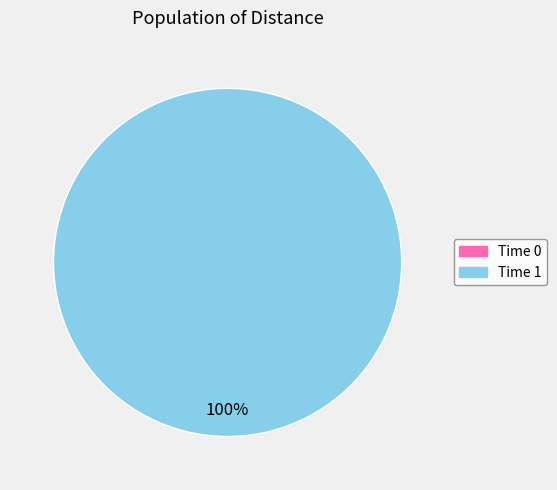

Does 0 represent more than half of the total?

No